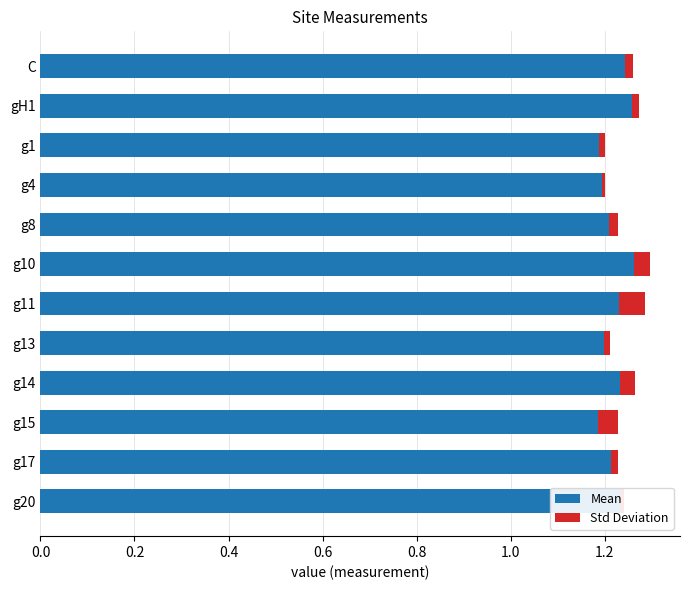

How many Mean values are between 1 and 2?

12